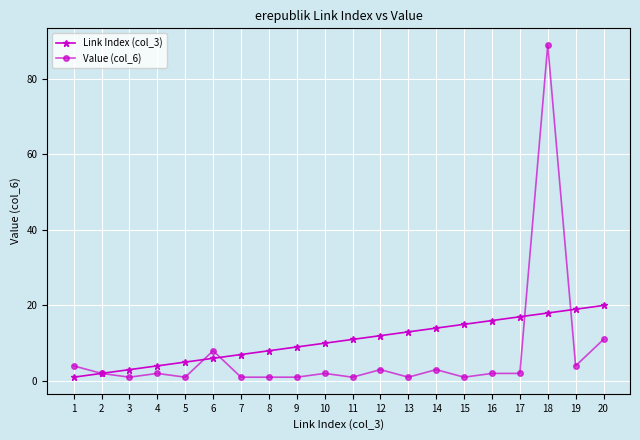

How many series are shown in this chart?

2